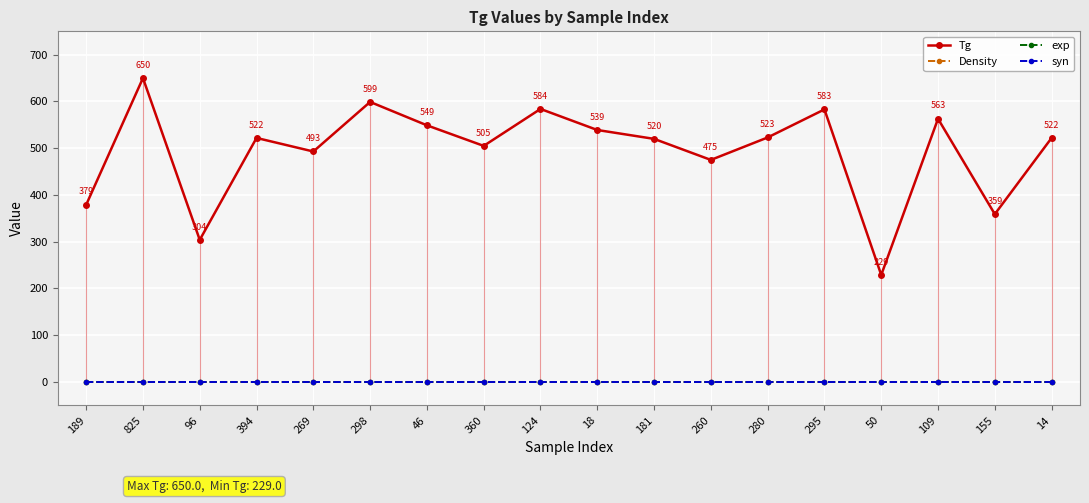

What position from the right is 189?

18